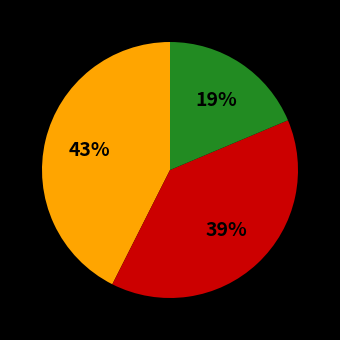

Is there a majority slice in this chart?

No